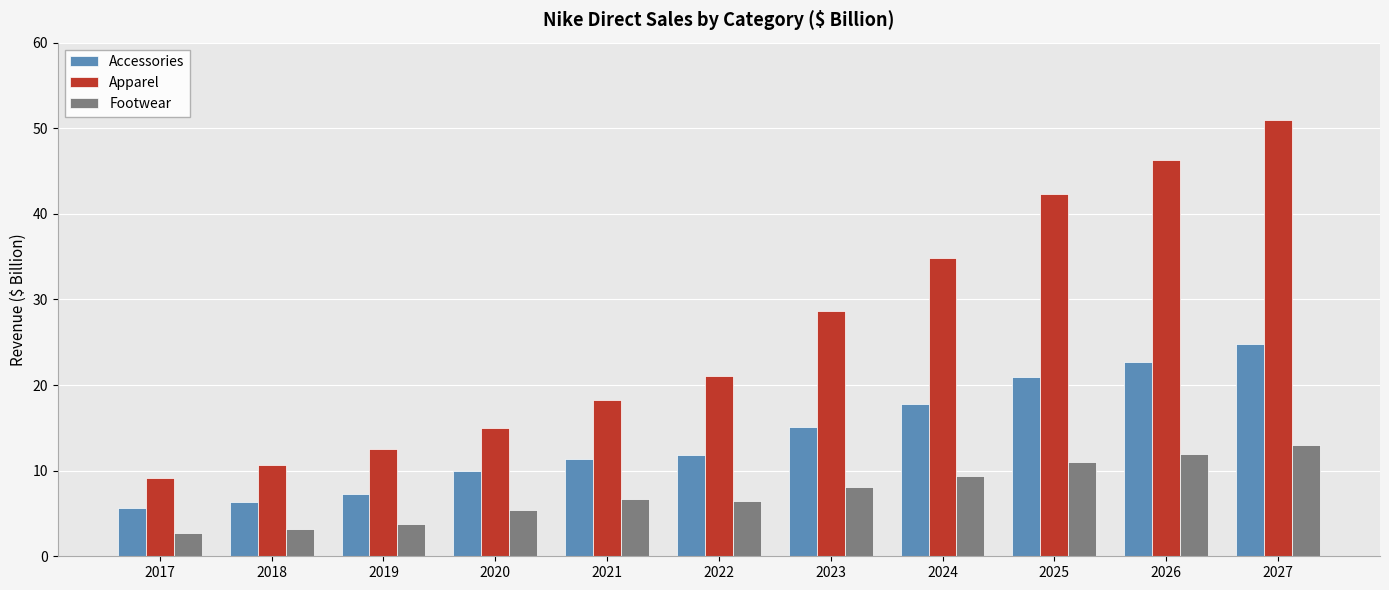

At which label does Apparel reach its minimum?

2017